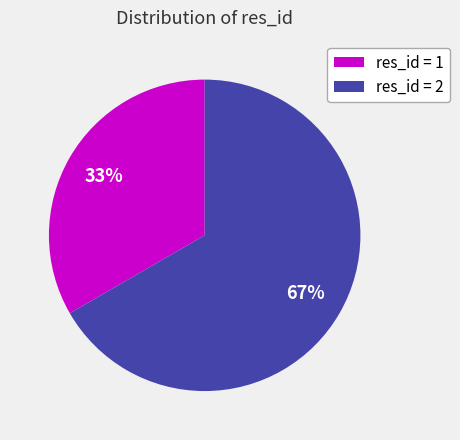

How many slices are in this pie chart?

2